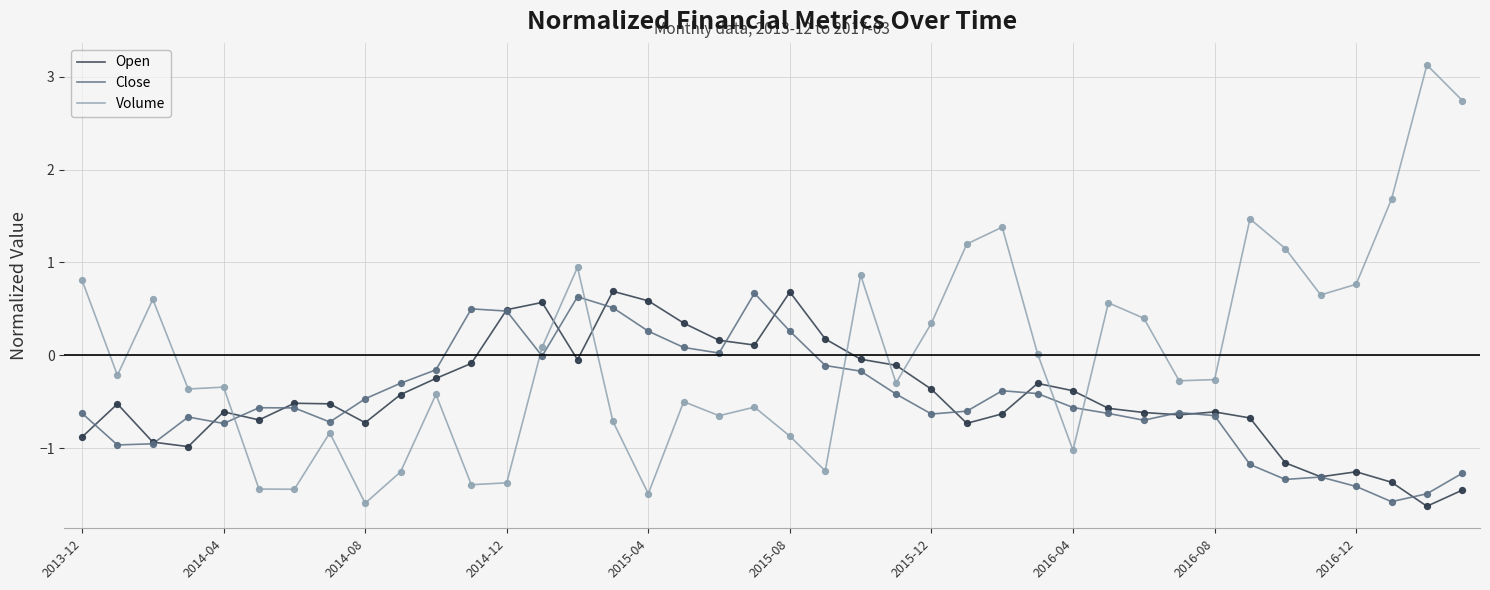

Which series has the widest spread of values?

Volume